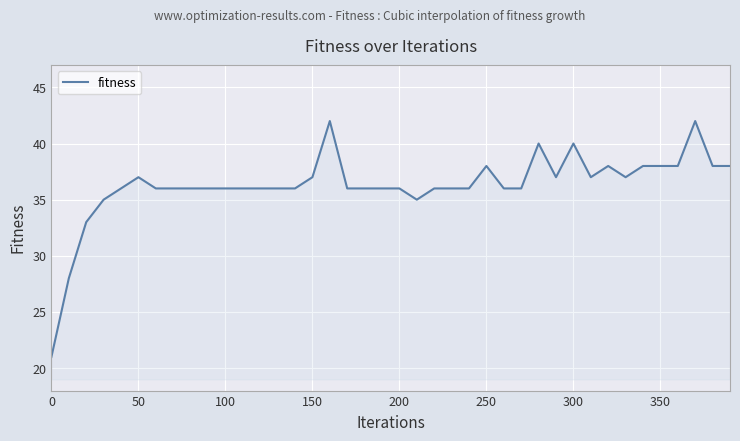

What is the maximum value shown in the chart?

42